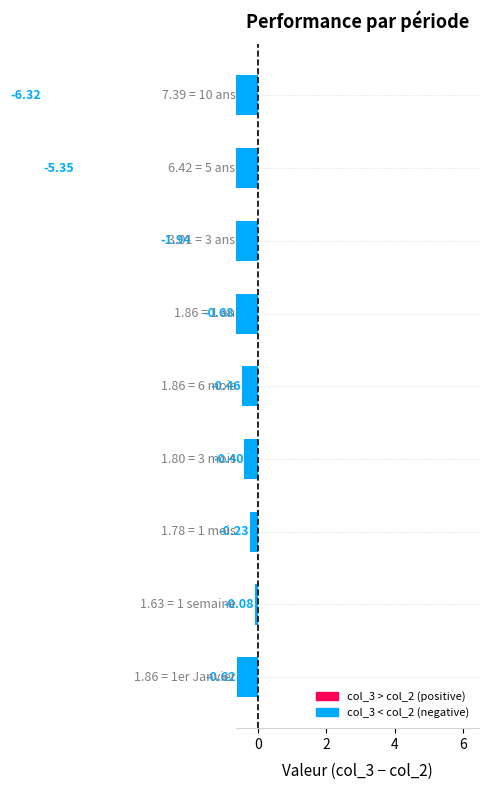

What is the difference between the values at 2 and 7?

5.1